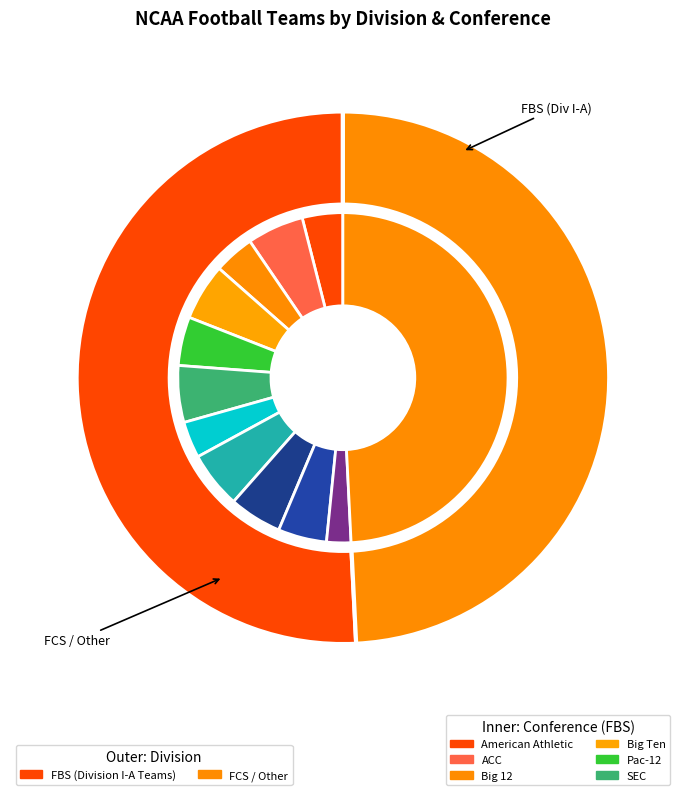

What is the change in value from FBS (Division I-A Teams) to FCS / Other?

-4